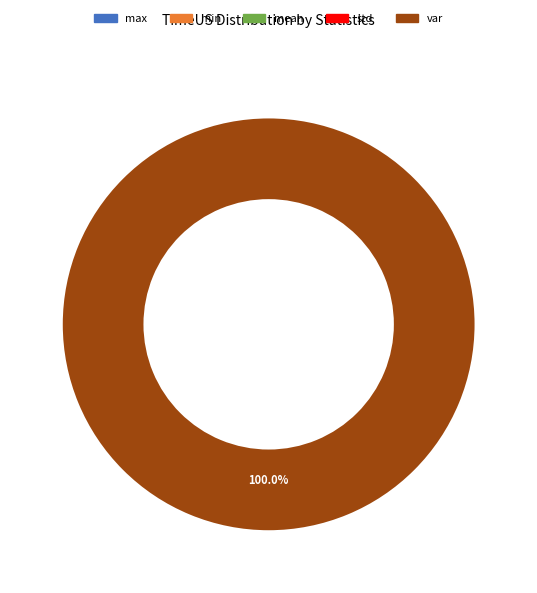

Which slice is the largest?

var